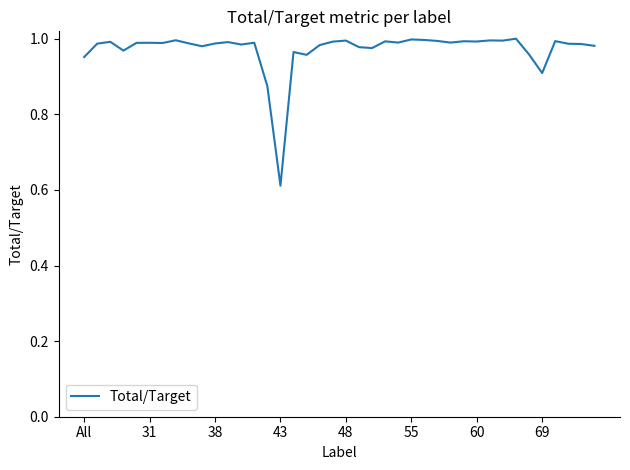

How many lines are shown in the chart?

1